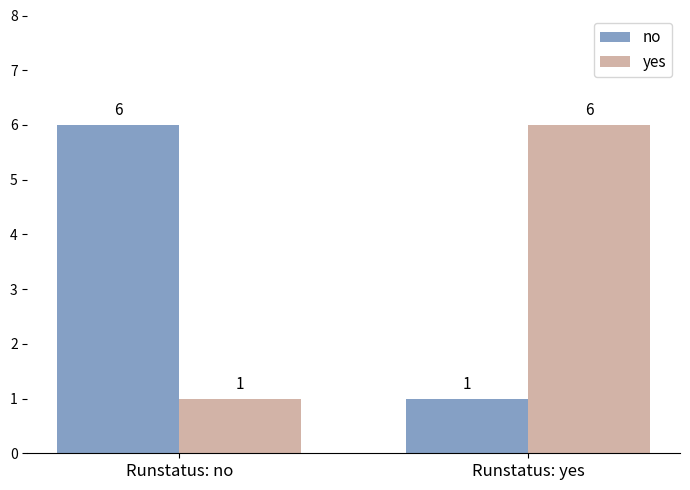

How many data points does each series have?

2